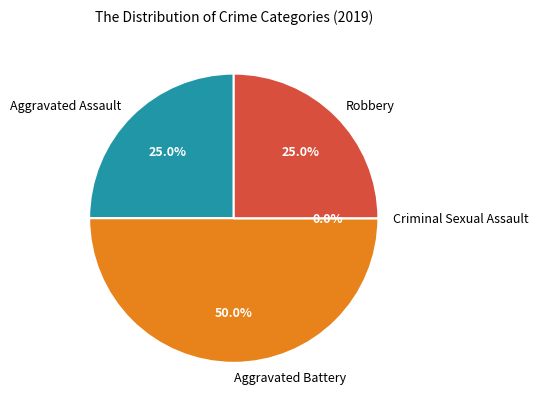

Which category has the biggest portion of the pie?

Aggravated Battery